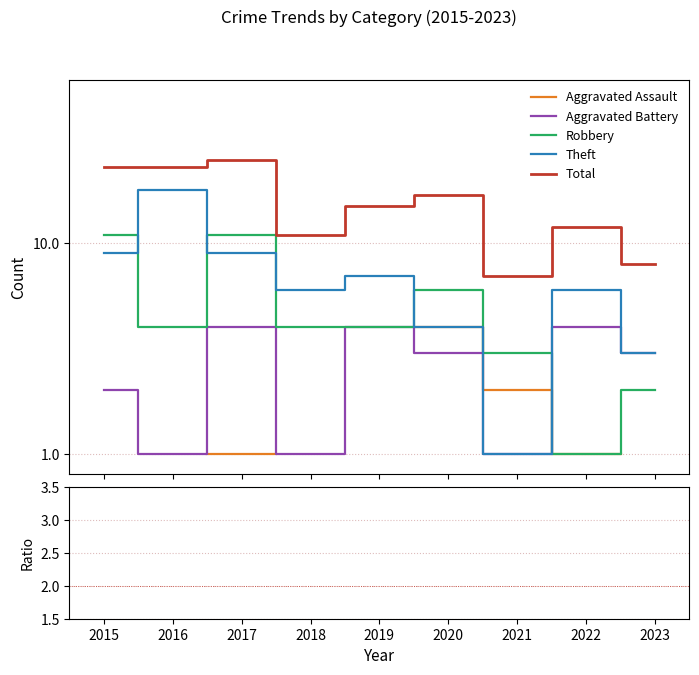

Rank the series by their maximum value, from lowest to highest.

Aggravated Assault, Aggravated Battery, Robbery, Theft, Total